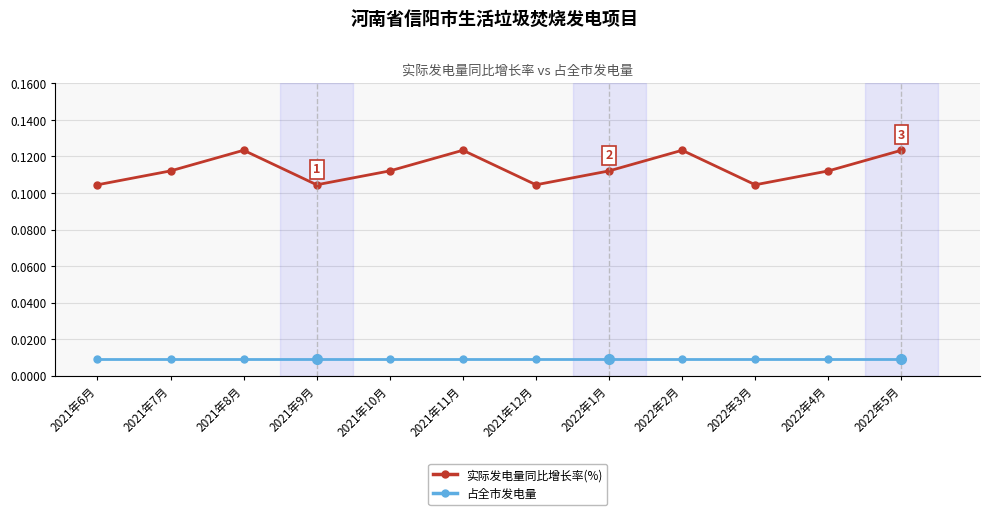

Which series changed the most between 2021年7月 and 2021年12月?

实际发电量同比增长率(%)